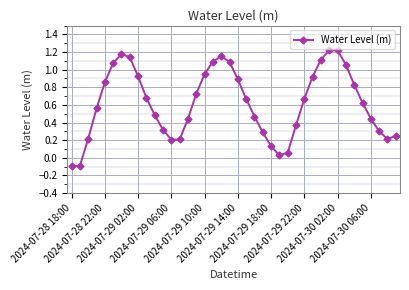

What is the sum of all values?

24.9